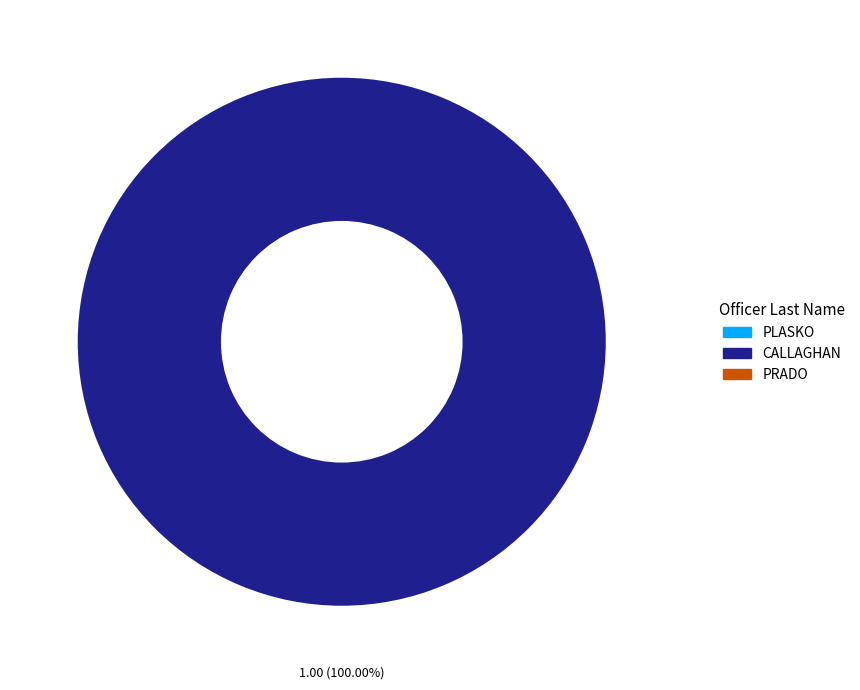

How many slices are in this pie chart?

1